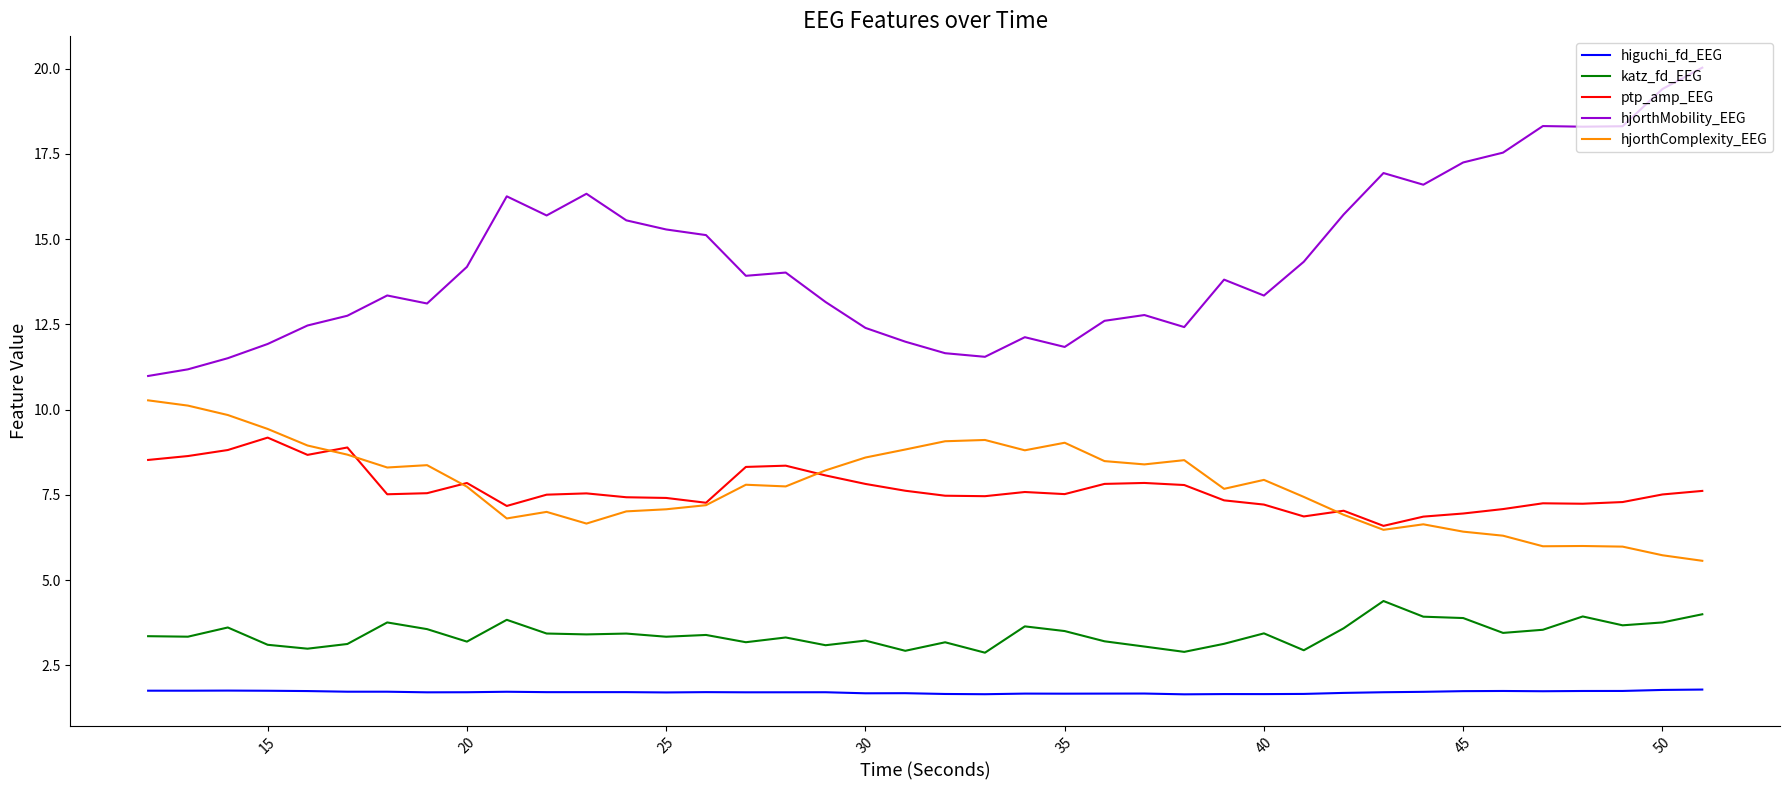

What is the maximum value shown in the chart?

20.0